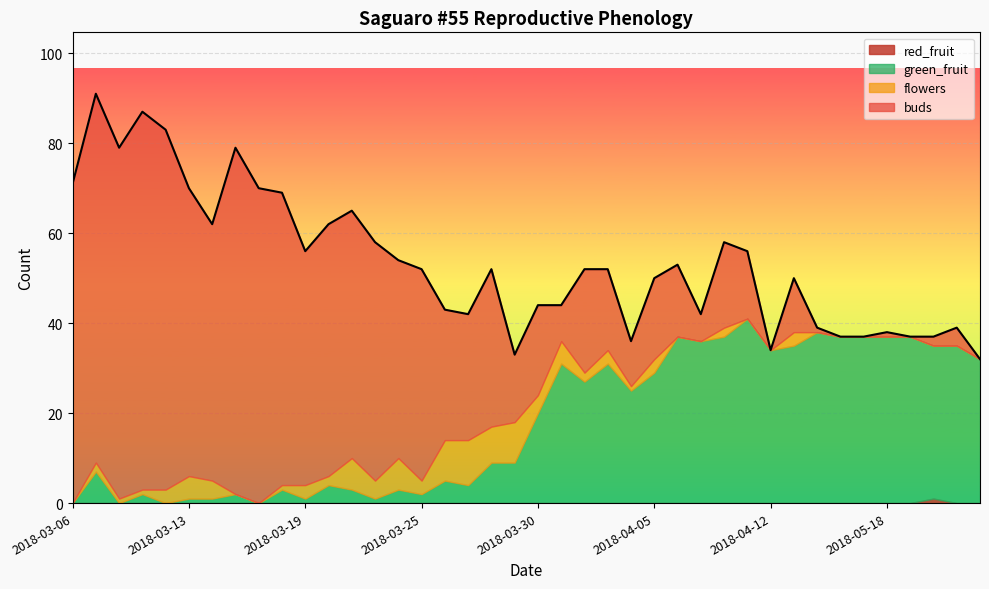

What is the total value across all series at 2018-03-06?

71